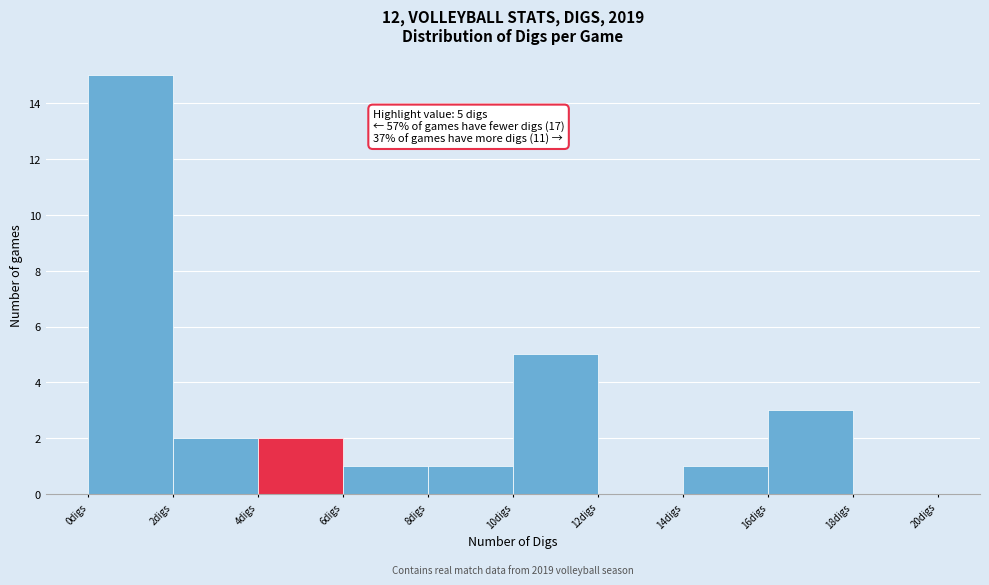

Over which range of the x-axis is the bar tallest?

0 to 2